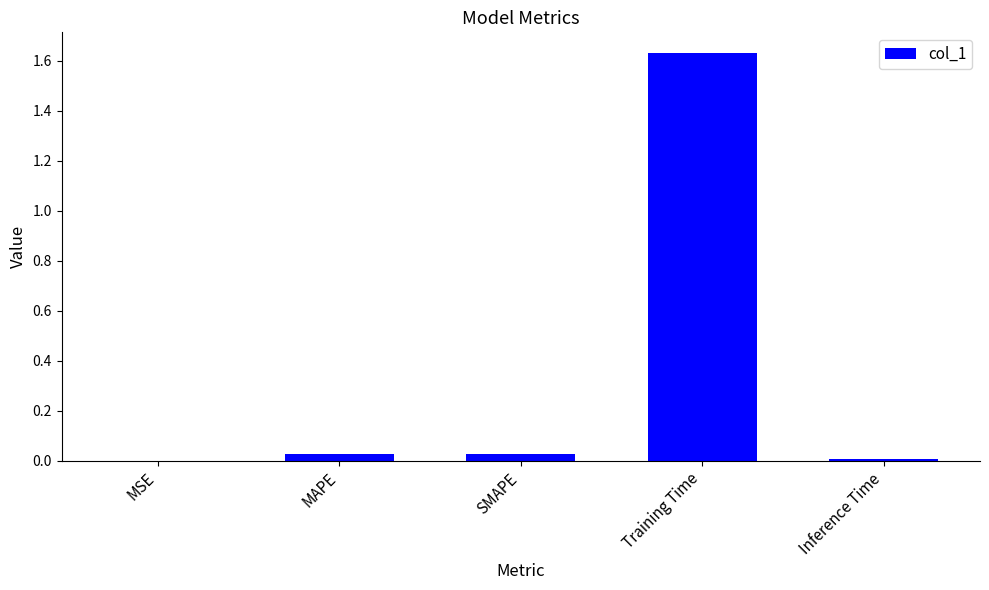

Which has a higher value, Training Time or SMAPE?

Training Time